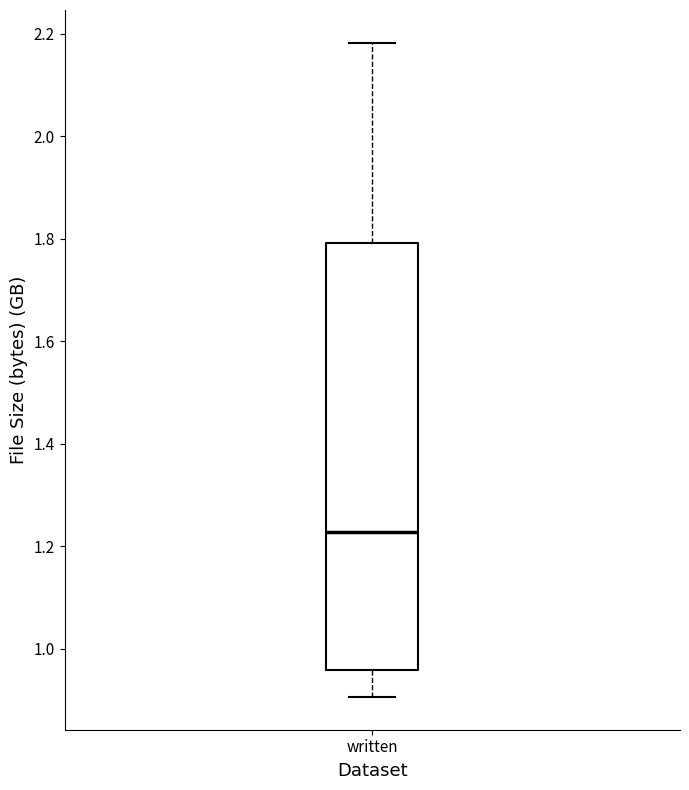

Where is the upper edge of the box for written on the y-axis? The values are not printed on the chart, so give them approximately, as read against the axis.

1.80